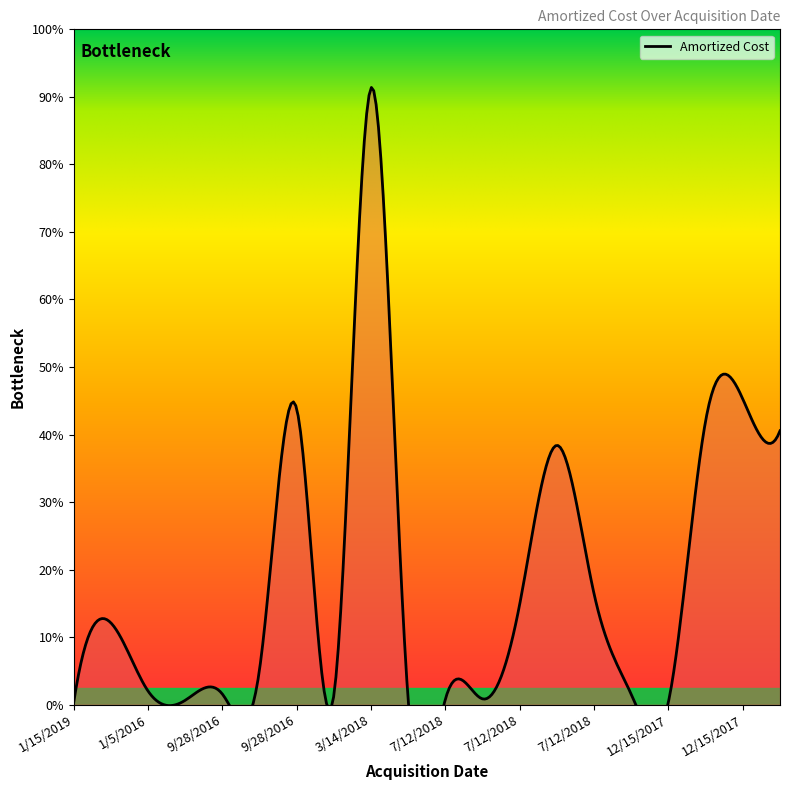

True or false: the data has more than 2 interior local peaks.

True